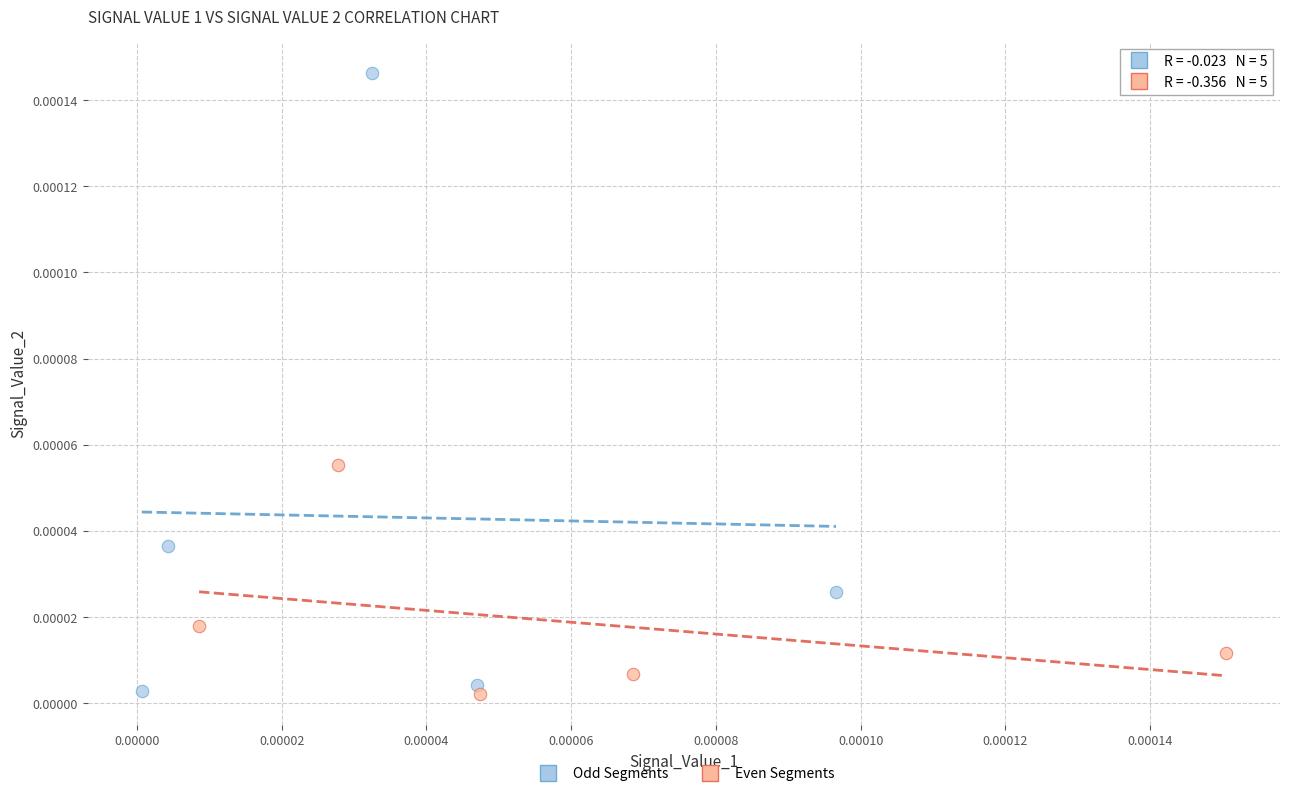

Which series contains the highest Y value?

Odd Segments